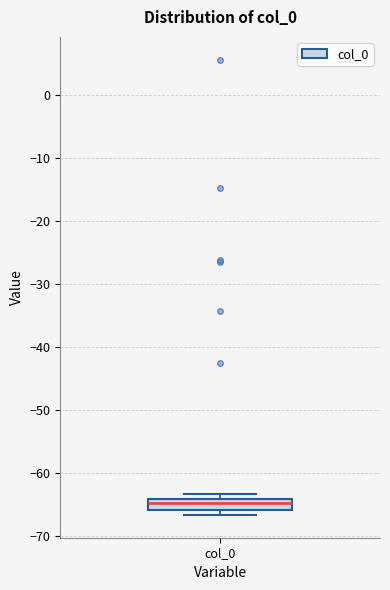

Read this box plot against the y-axis: the position of the median line, the range covered by the box, and the ends of both whiskers. The values are not printed on the chart, so give them approximately, as read against the axis.

median -65, box -66 to -64, whiskers -67 to -63